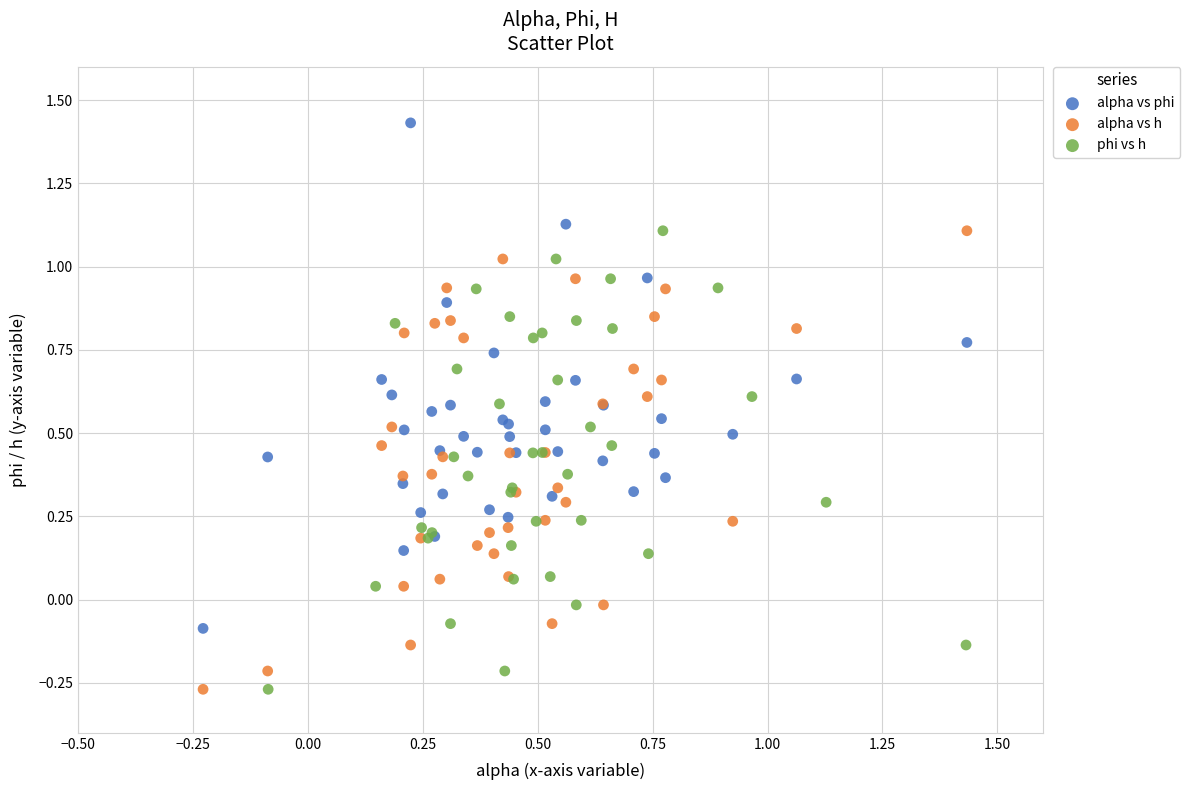

Which series has the widest spread of Y values?

alpha vs phi